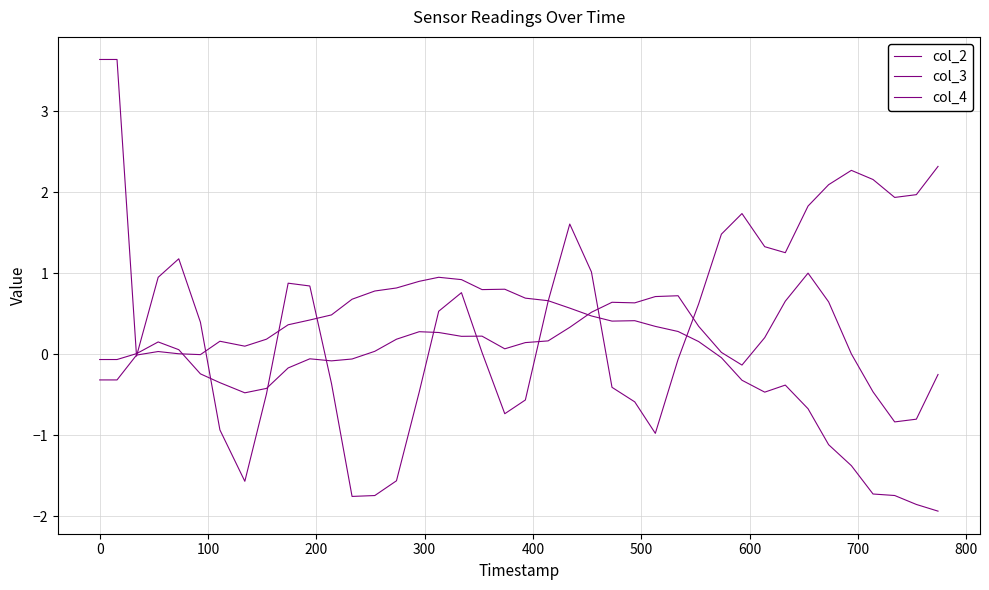

Reading left to right, what are all the values shown in this chart?

col_2: -0.1	-0.1	0.0	0.2	0.1	-0.2	-0.4	-0.5	-0.4	-0.2	-0.1	-0.1	-0.1	0.0	0.2	0.3	0.3	0.2	0.2	0.1	0.1	0.2	0.3	0.5	0.6	0.6	0.7	0.7	0.3	0.0	-0.1	0.2	0.7	1.0	0.6	0.0	-0.5	-0.8	-0.8	-0.3
col_3: -0.3	-0.3	-0.0	0.0	0.0	-0.0	0.2	0.1	0.2	0.4	0.4	0.5	0.7	0.8	0.8	0.9	1.0	0.9	0.8	0.8	0.7	0.7	0.6	0.5	0.4	0.4	0.3	0.3	0.2	-0.0	-0.3	-0.5	-0.4	-0.7	-1.1	-1.4	-1.7	-1.7	-1.9	-1.9
col_4: 3.6	3.6	-0.0	0.9	1.2	0.4	-0.9	-1.6	-0.5	0.9	0.8	-0.4	-1.8	-1.7	-1.6	-0.5	0.5	0.8	0.0	-0.7	-0.6	0.7	1.6	1.0	-0.4	-0.6	-1.0	-0.1	0.6	1.5	1.7	1.3	1.3	1.8	2.1	2.3	2.2	1.9	2.0	2.3